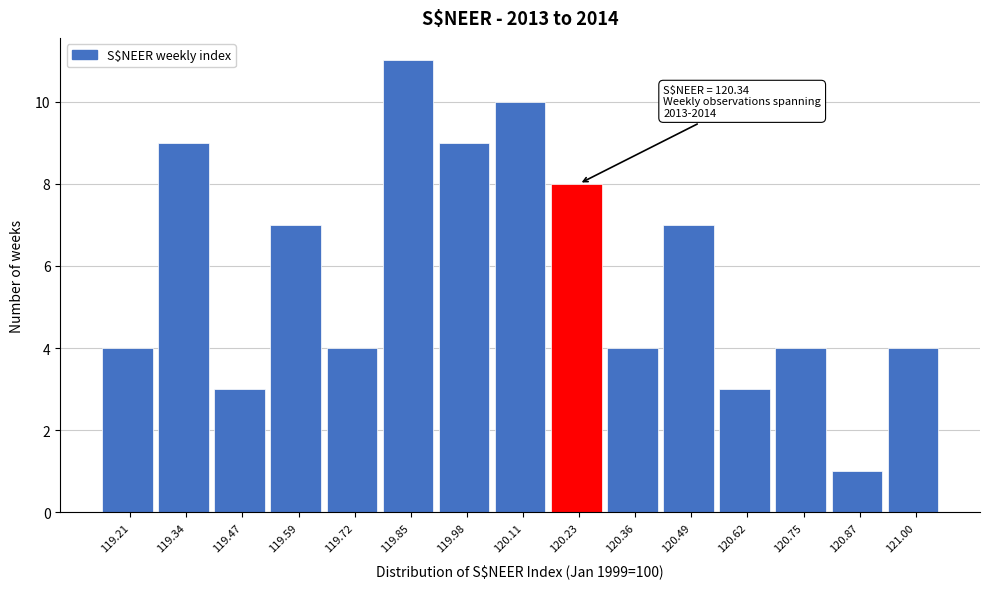

Reading left to right, list all the values displayed in this chart.

4	9	3	7	4	11	9	10	8	4	7	3	4	1	4